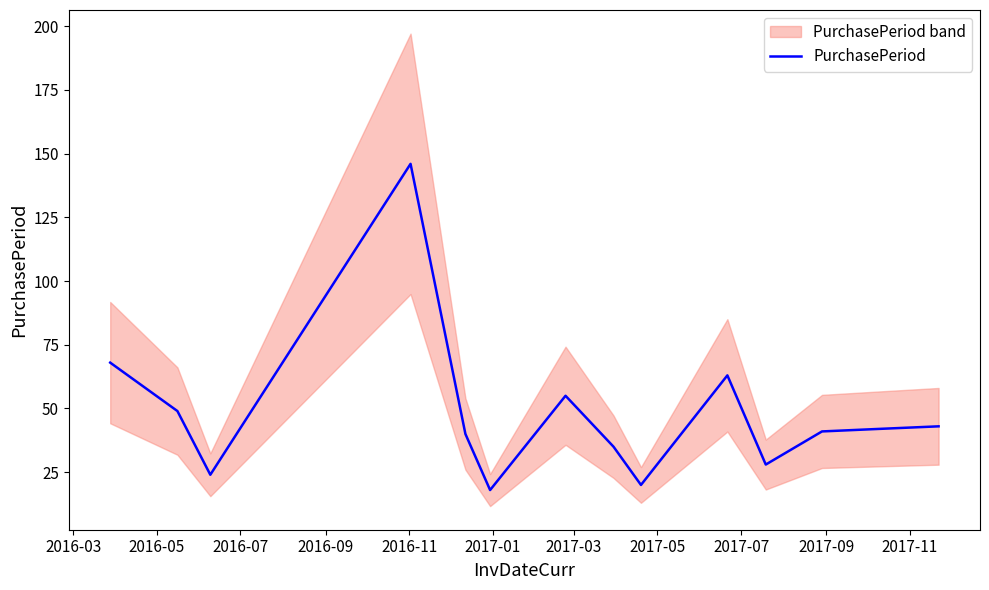

Count the number of values greater than 42.

6